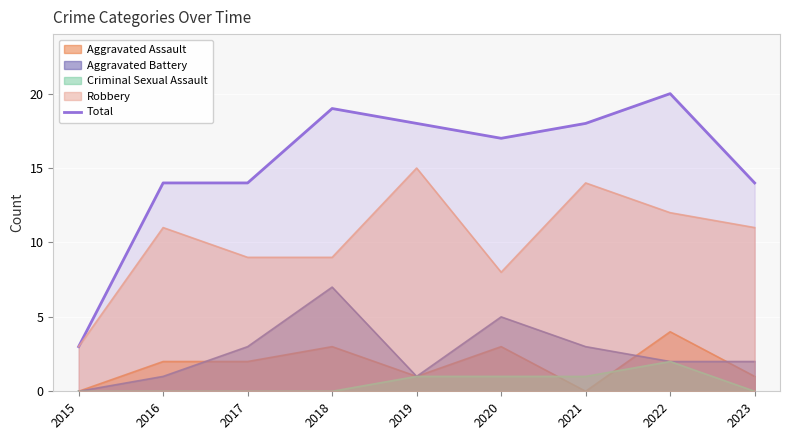

Between 2022 and 2017, which is larger?

2022